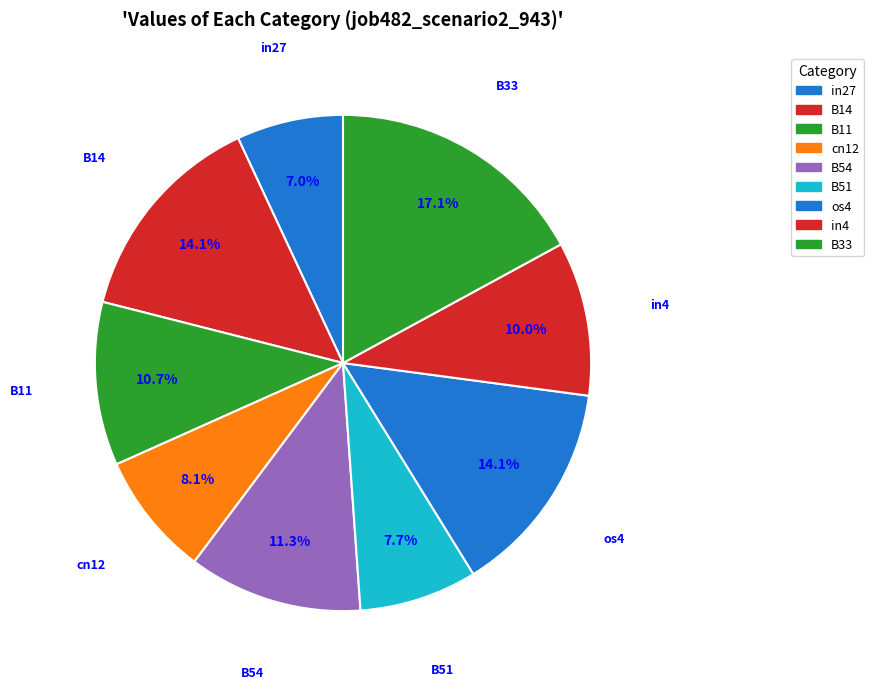

What percentage is the B33 slice, to the nearest percent?

17%